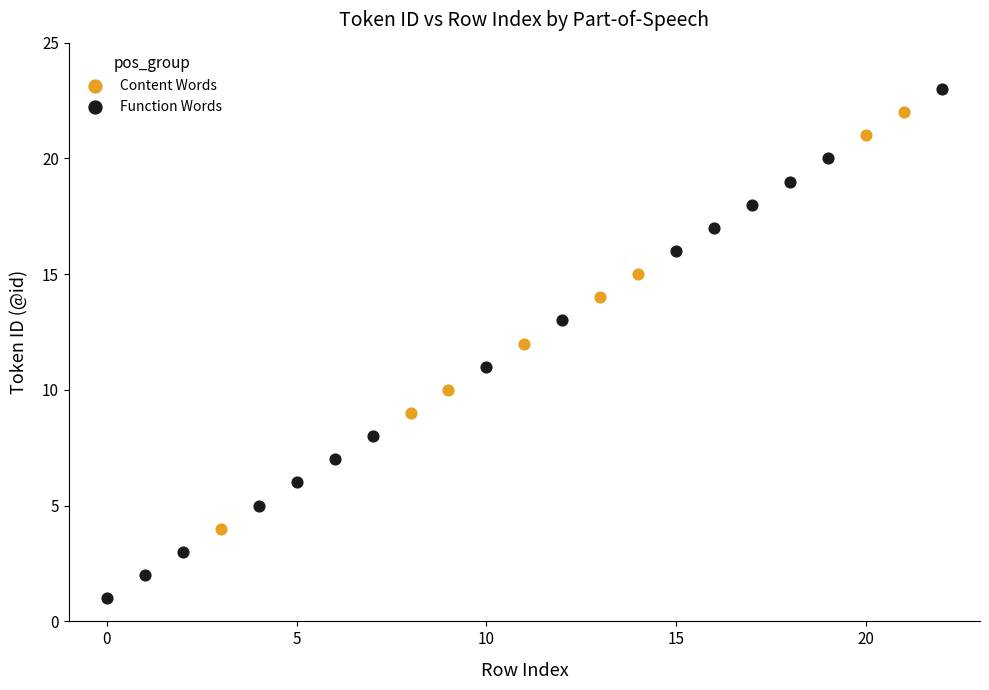

Which series has the widest spread of Y values?

Function Words